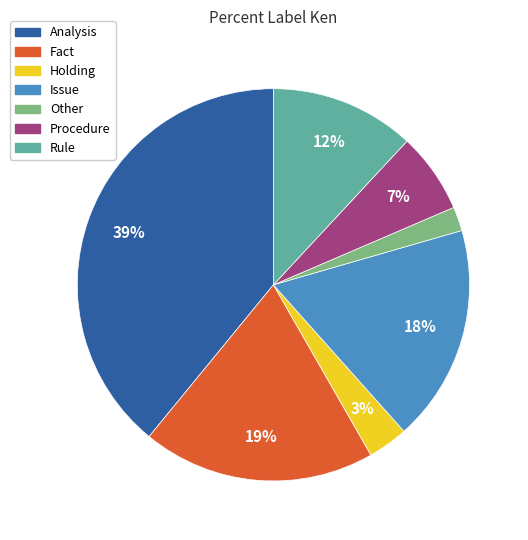

Between Fact and Other, which is larger?

Fact